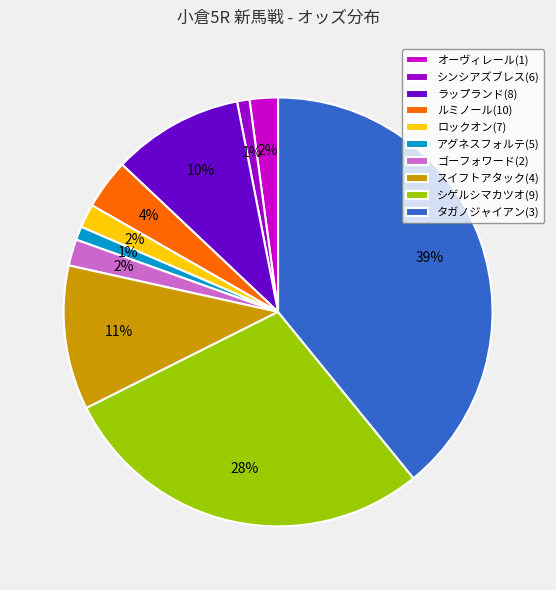

How many segments does this pie chart have?

10